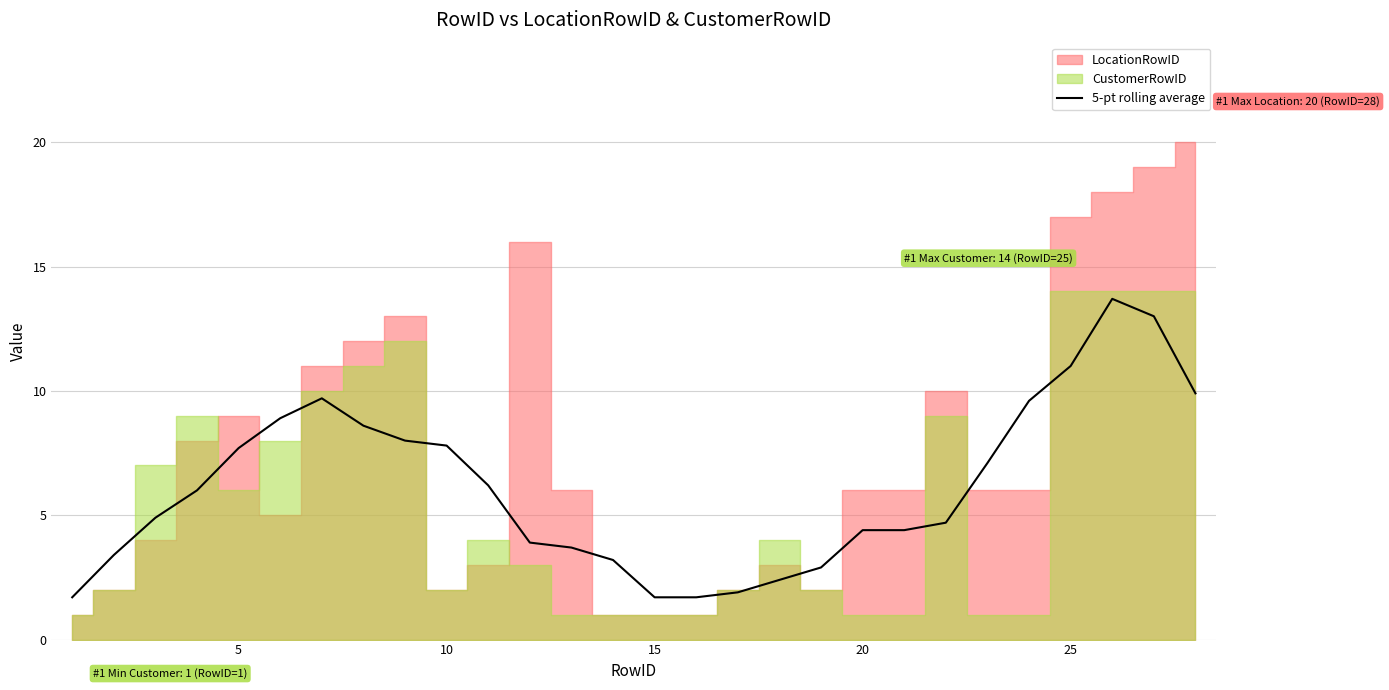

How many lines are shown in the chart?

1